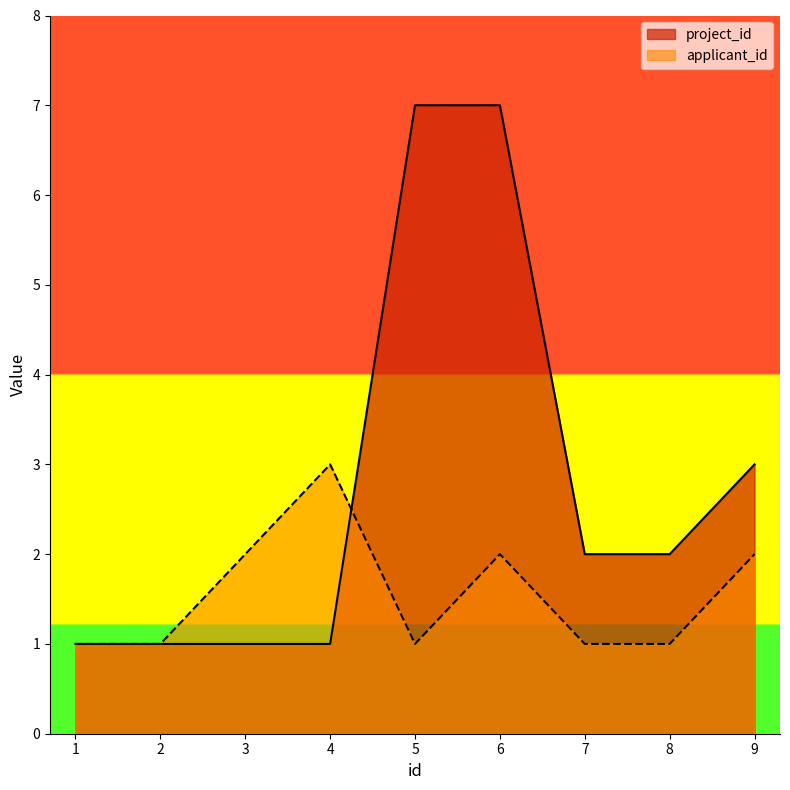

What is the sum of all project_id values?

25